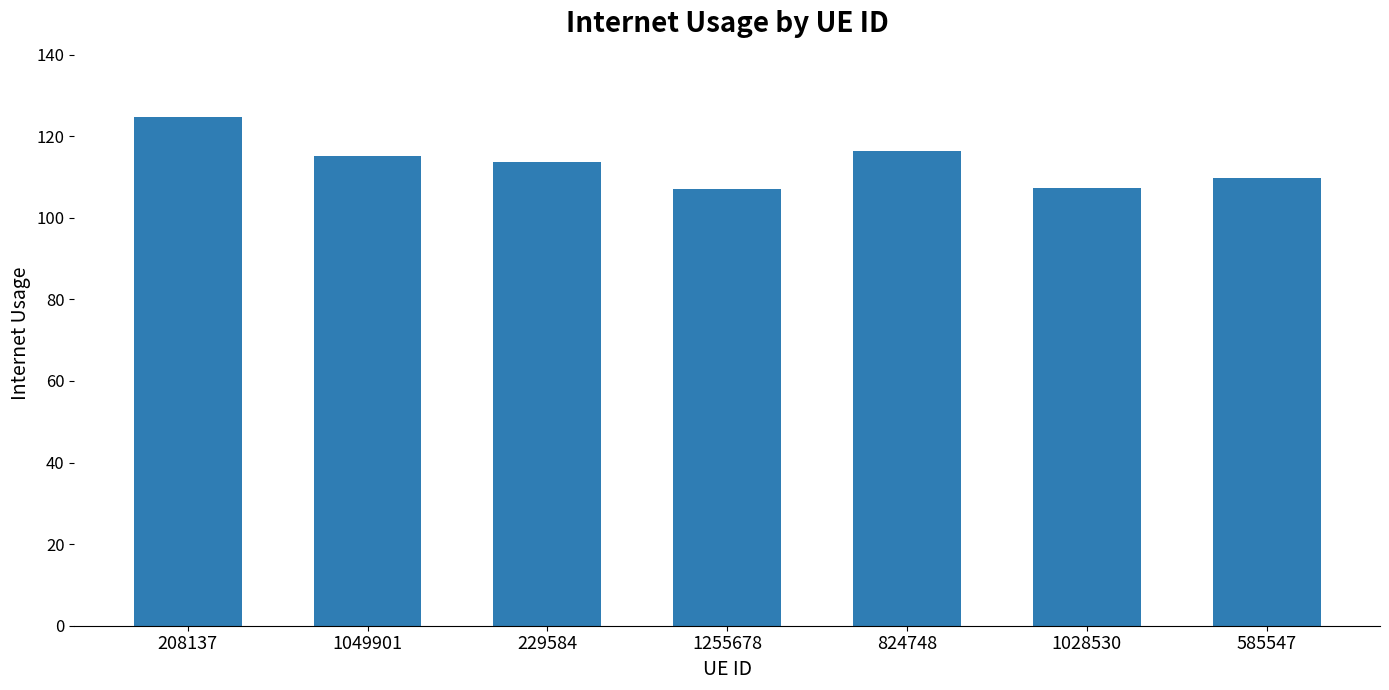

How many data points are less than 113?

3